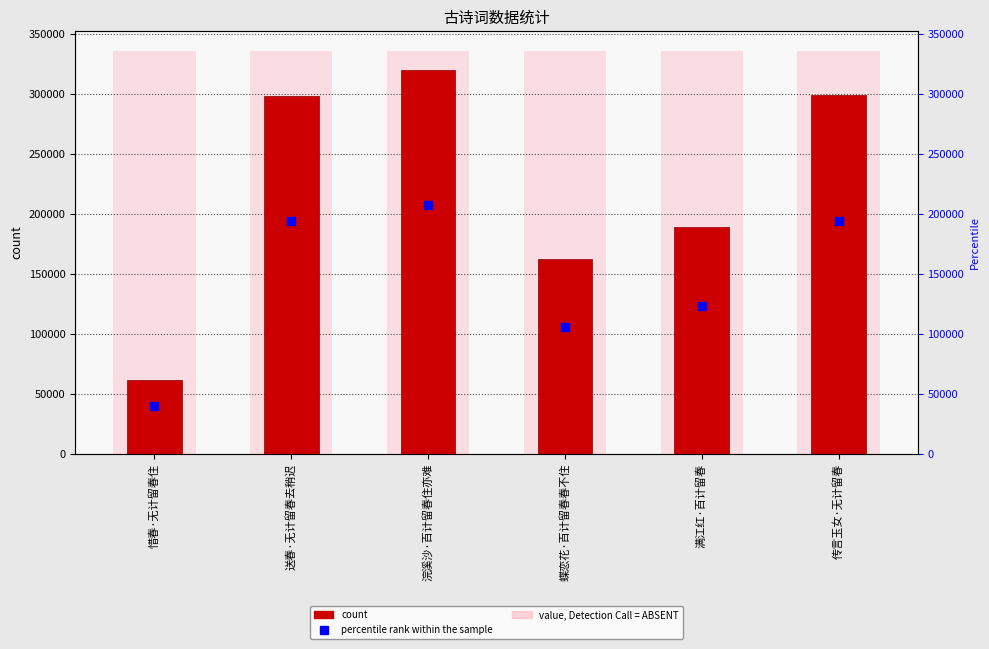

Which series contains the lowest Y value?

percentile rank